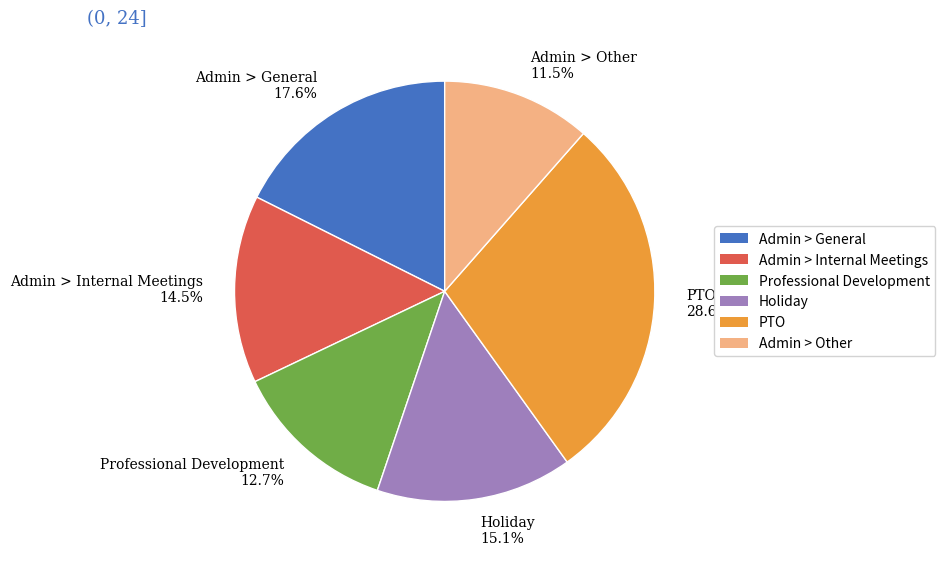

What is the largest slice in the pie chart?

PTO